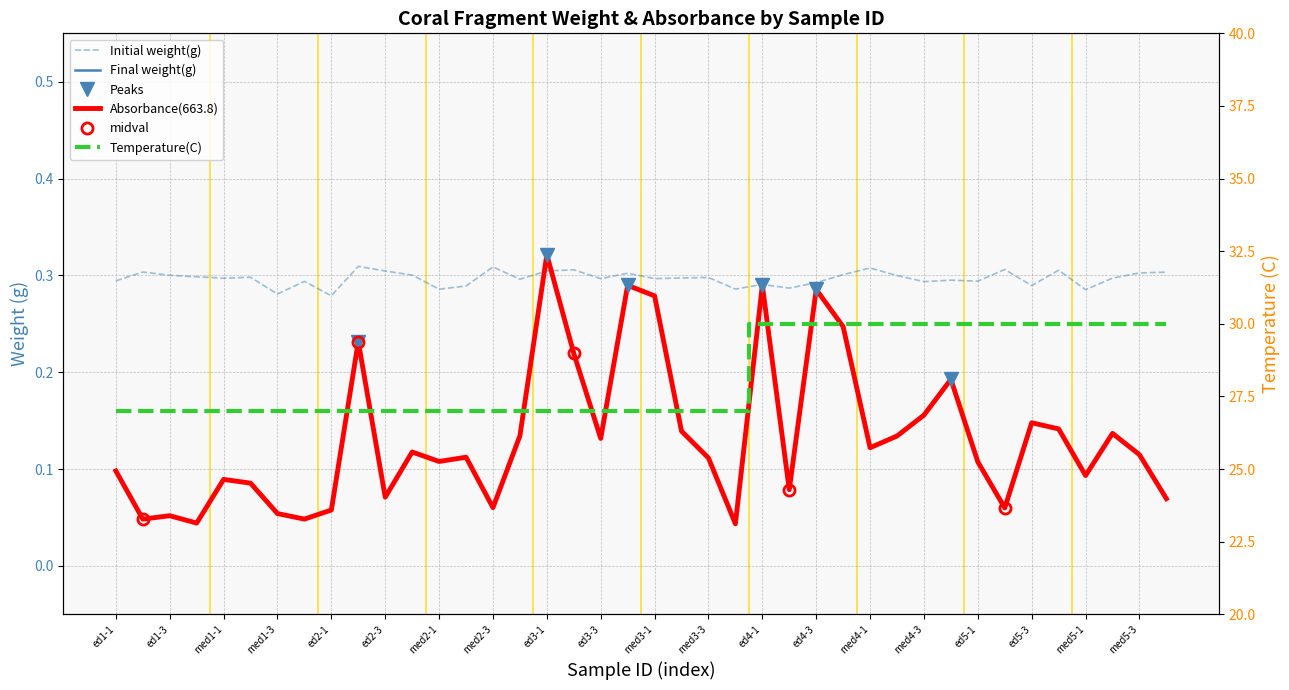

The Temperature(C) series shows 47.3 at med2-2. True or false?

False